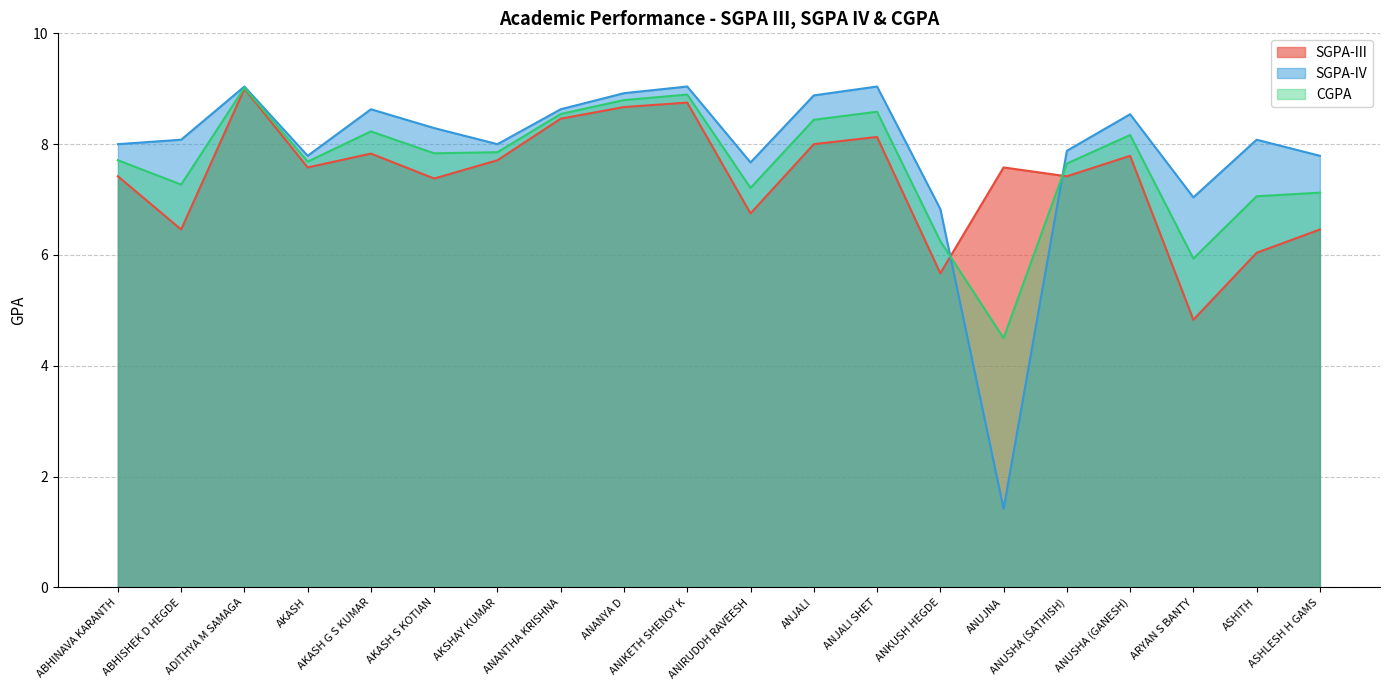

At ANUSHA (GANESH), list the series in order from smallest to largest.

SGPA-III, CGPA, SGPA-IV